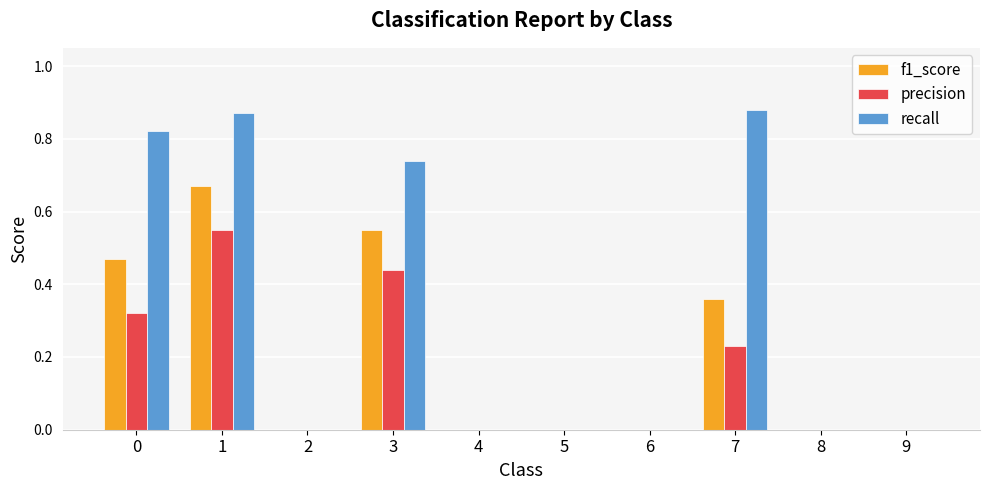

The value of f1_score at 9 is -0.4. True or false?

False